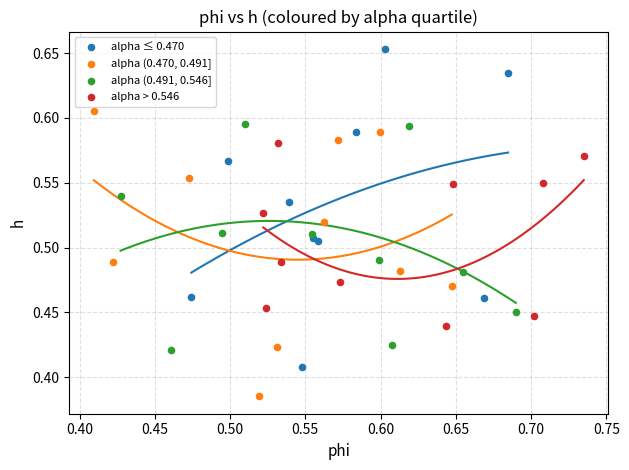

Which series contains the highest Y value?

alpha ≤ 0.470